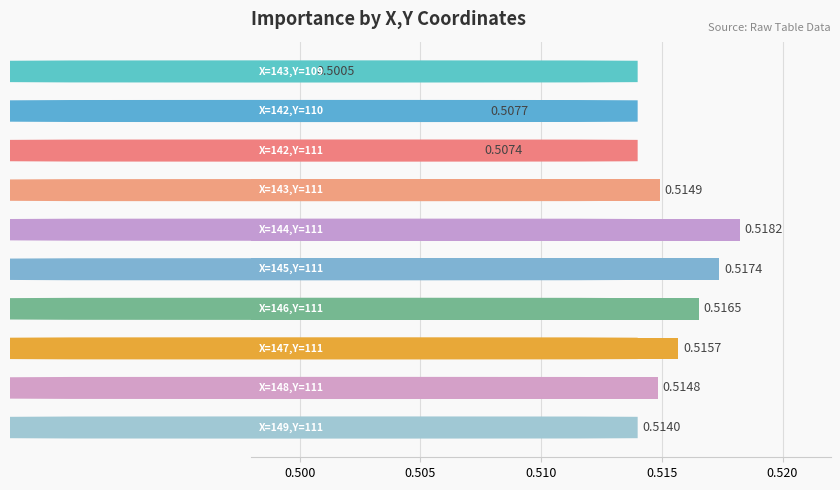

What is the sum of all values?

5.1